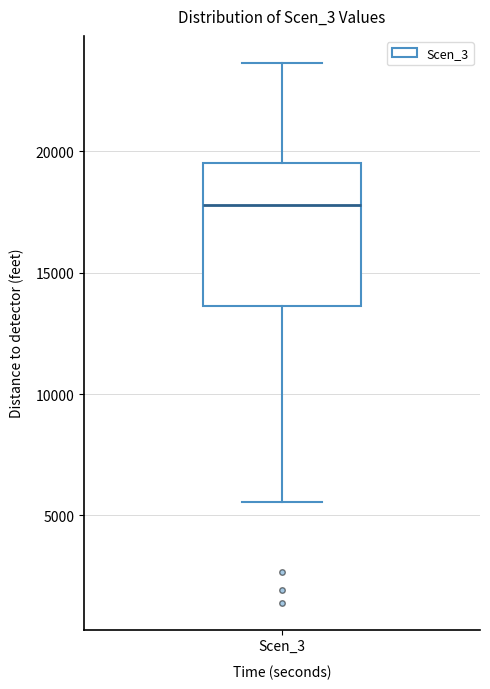

Read this box plot against the y-axis: the position of the median line, the range covered by the box, and the ends of both whiskers. The values are not printed on the chart, so give them approximately, as read against the axis.

median 18000, box 13500 to 19500, whiskers 5500 to 23500